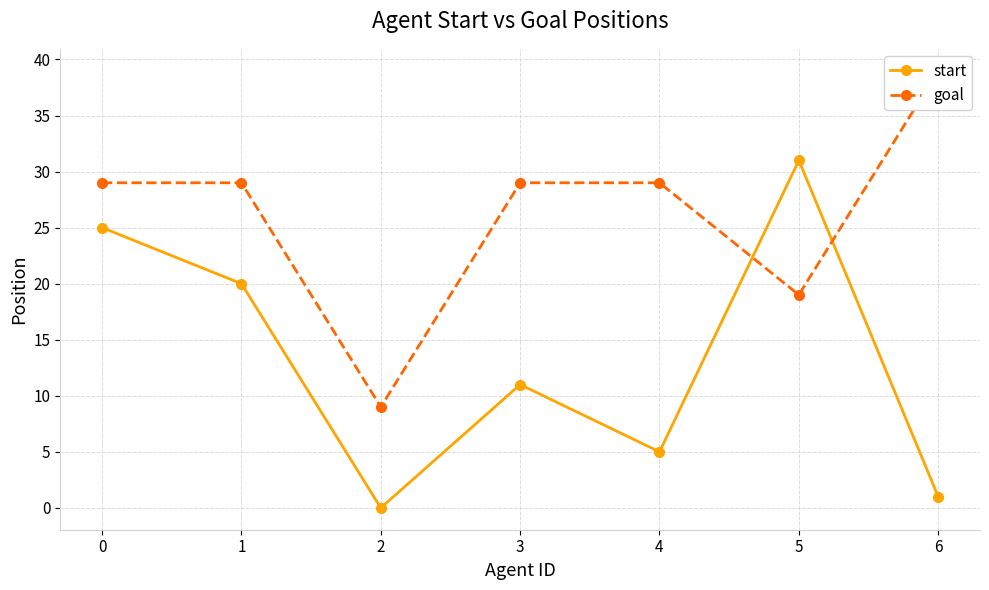

Does the chart display data point markers on the line(s)?

Yes